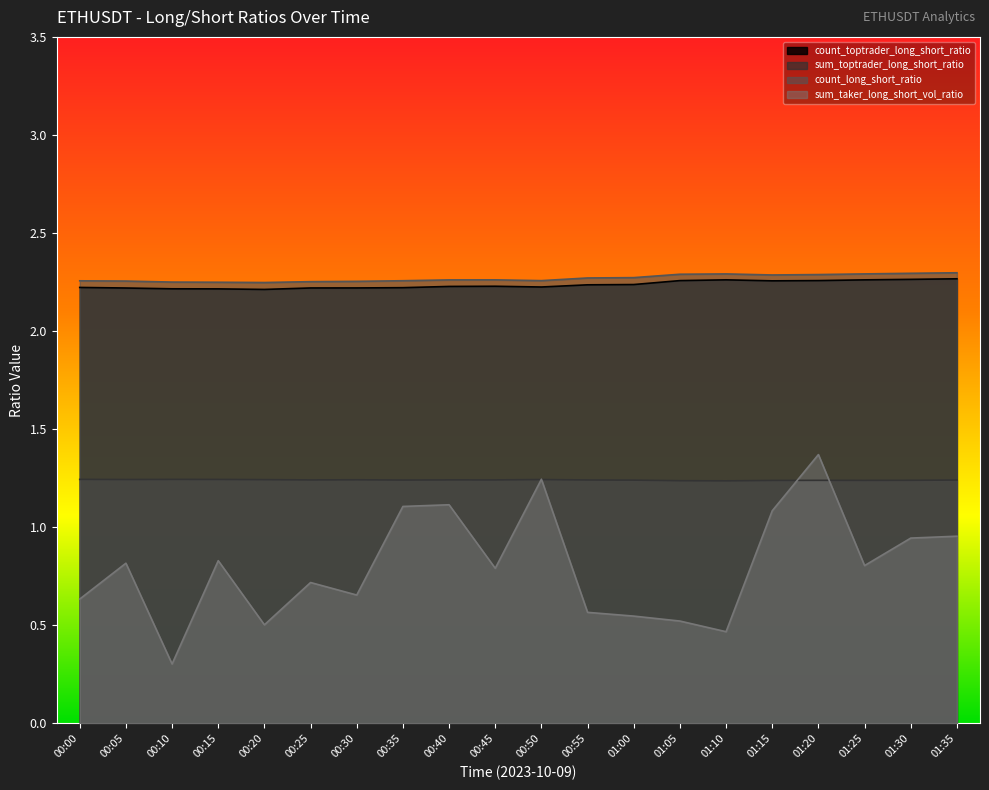

What are all the series names shown in the legend?

count_toptrader_long_short_ratio, sum_toptrader_long_short_ratio, count_long_short_ratio, sum_taker_long_short_vol_ratio